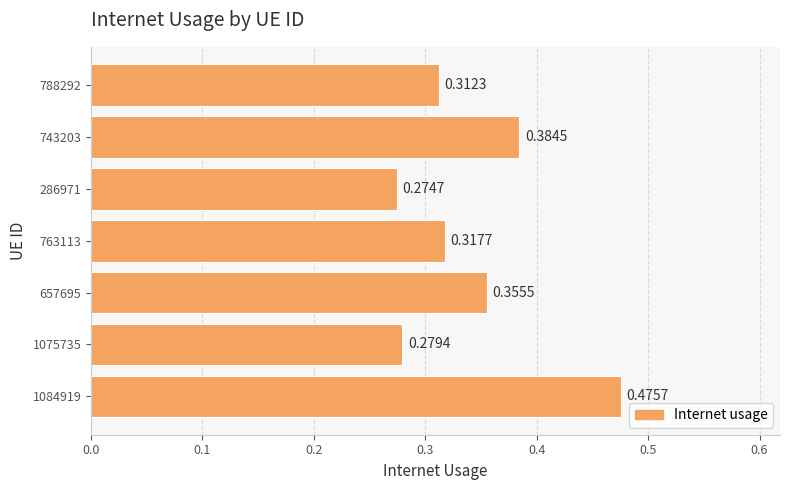

How many series are shown in this chart?

1